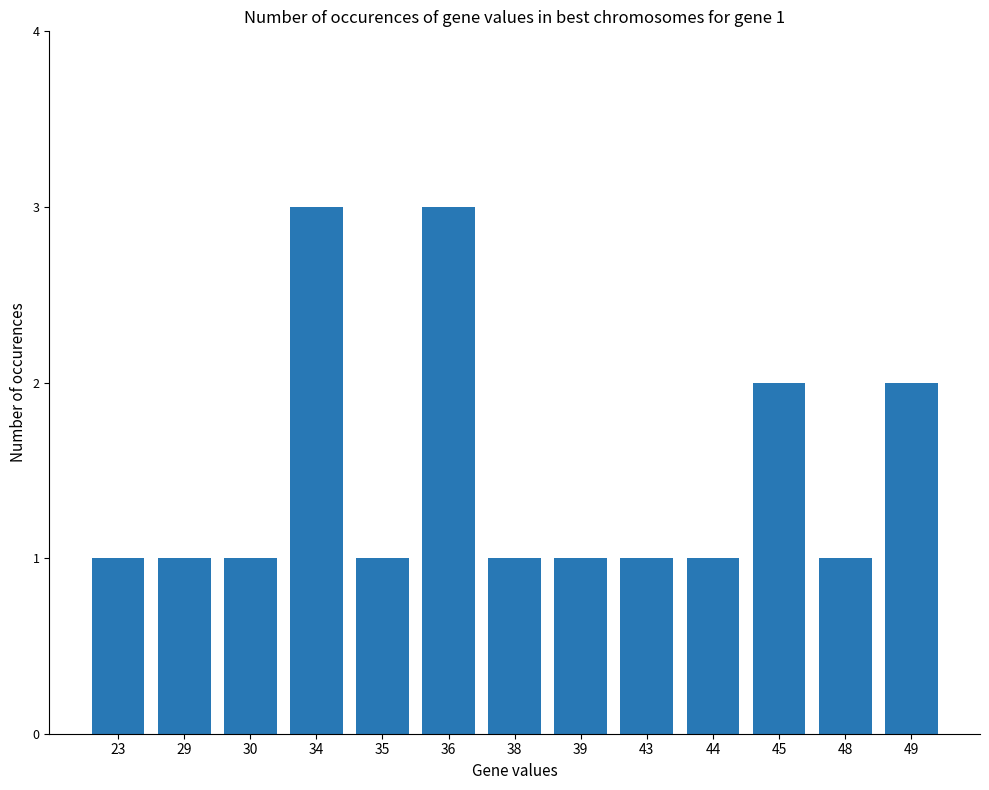

What is the difference between the values at 30 and 49?

1